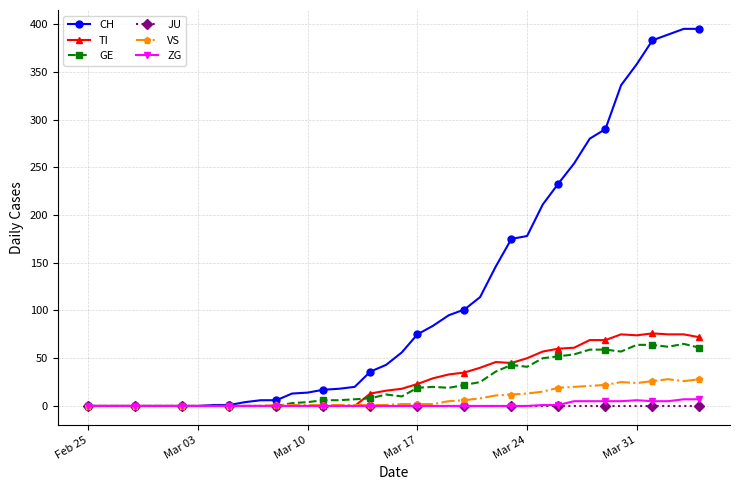

At how many categories does at least one series exceed 391?

2